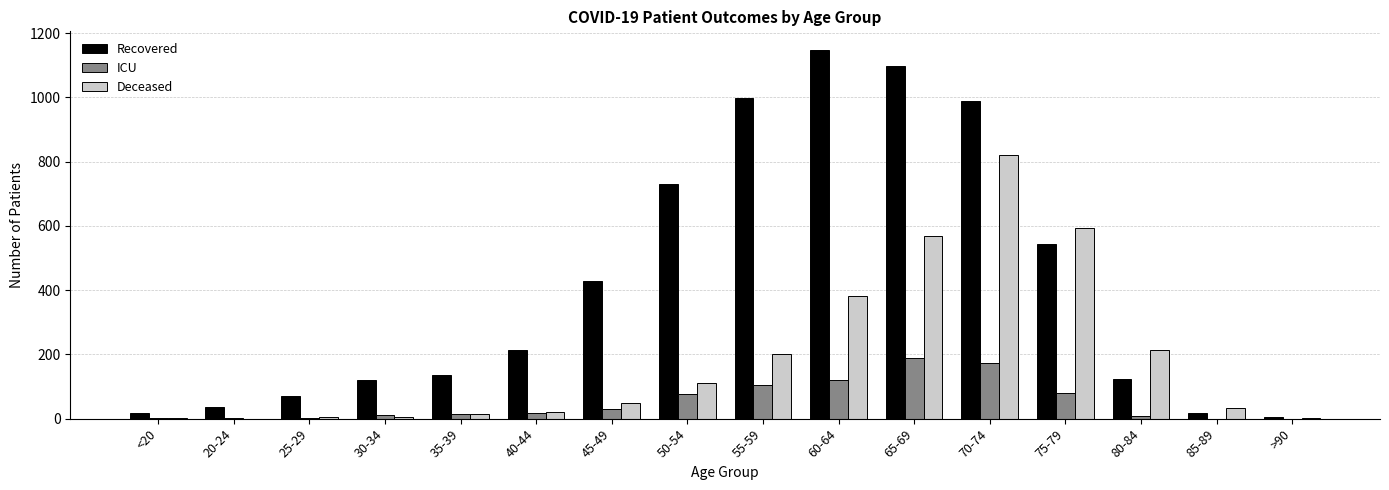

Which category has the highest value in the Deceased series?

70-74